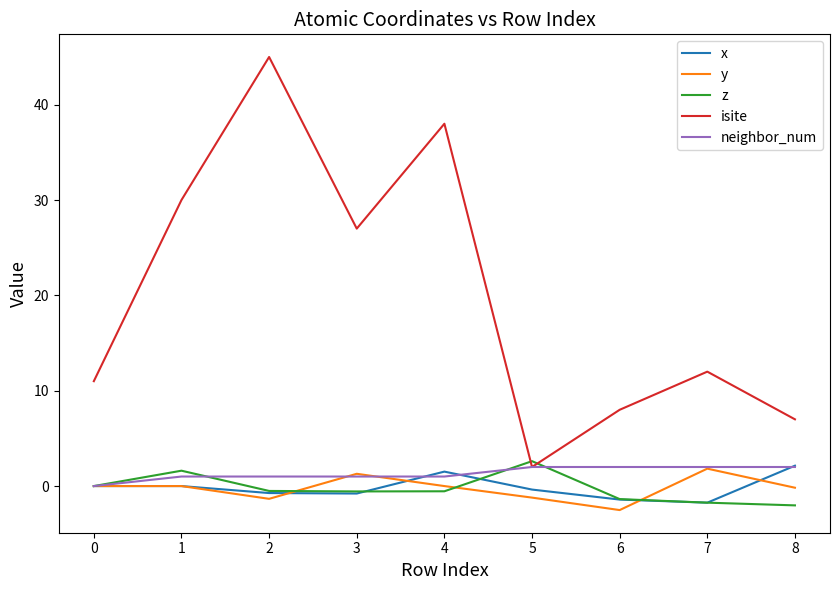

What are all the series names shown in the legend?

x, y, z, isite, neighbor_num